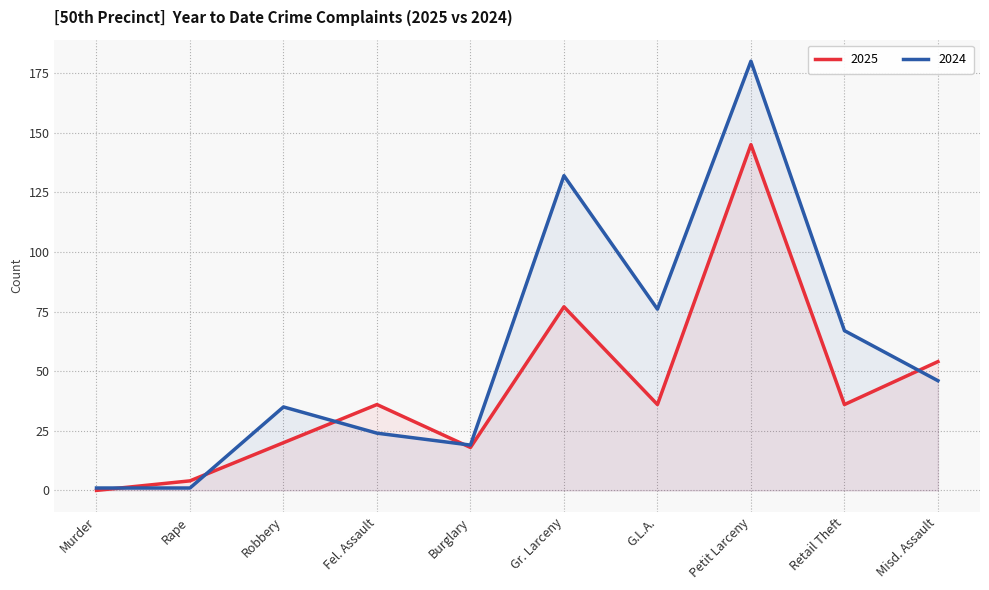

What are all the series names shown in the legend?

2025, 2024